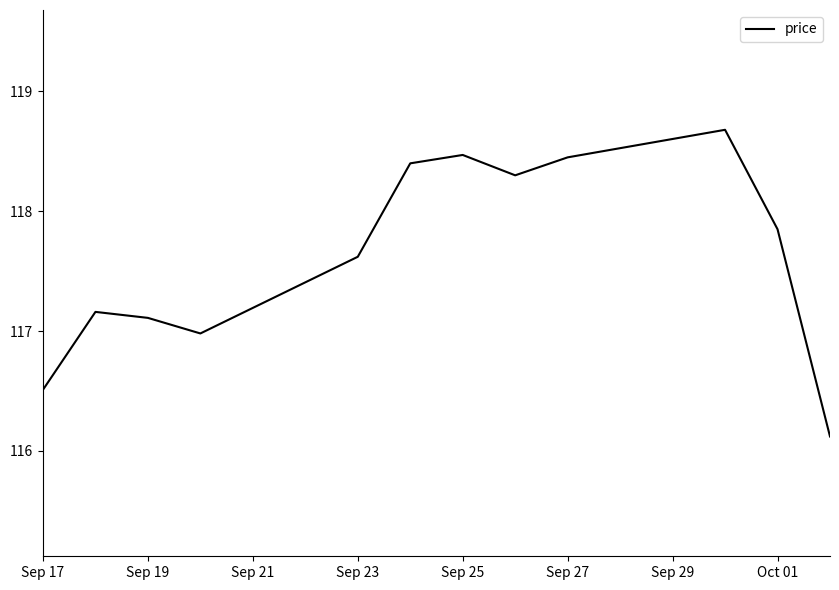

What is the greatest value displayed?

118.7